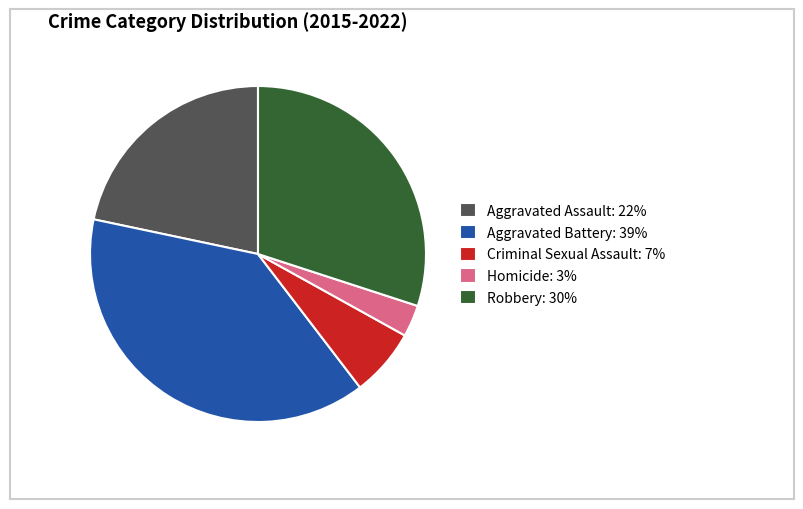

What is the ratio of the value at Robbery: 30% to the value at Aggravated Assault: 22%?

1.4